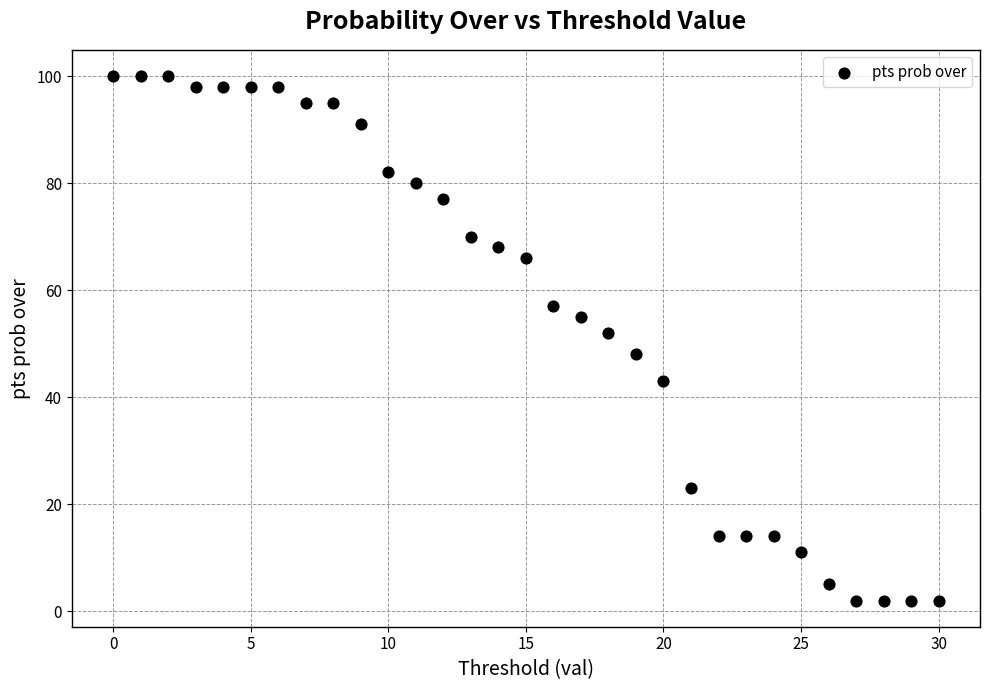

What is the range of Y values (max minus min)?

98